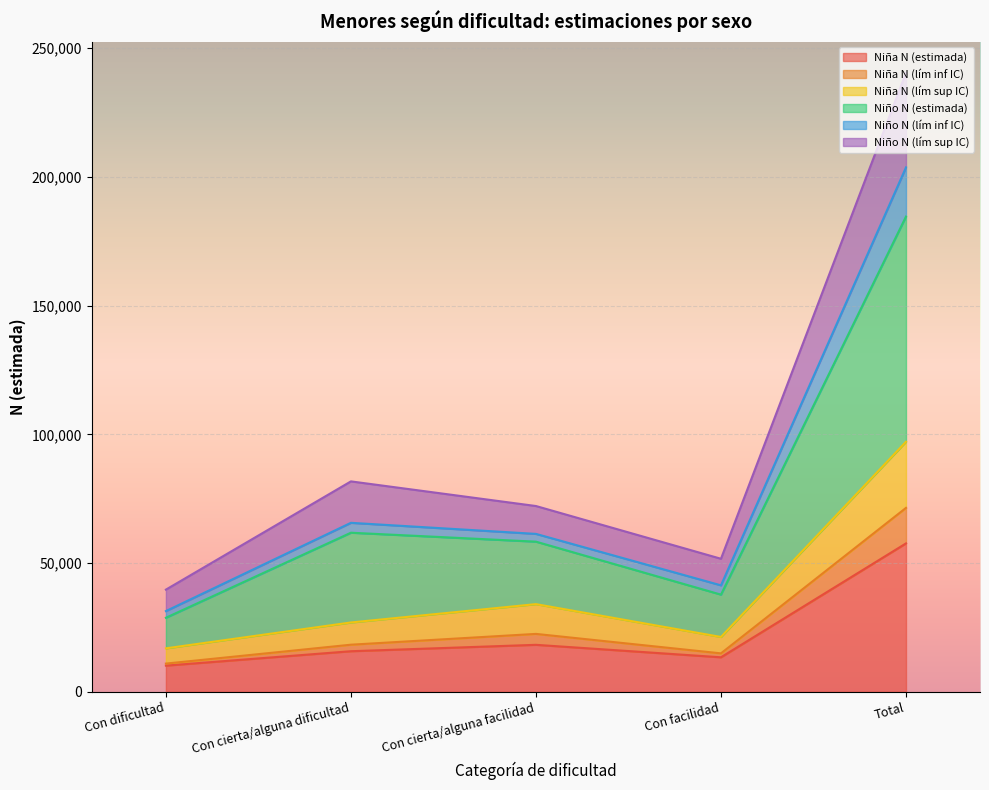

What position from the right is Total?

1